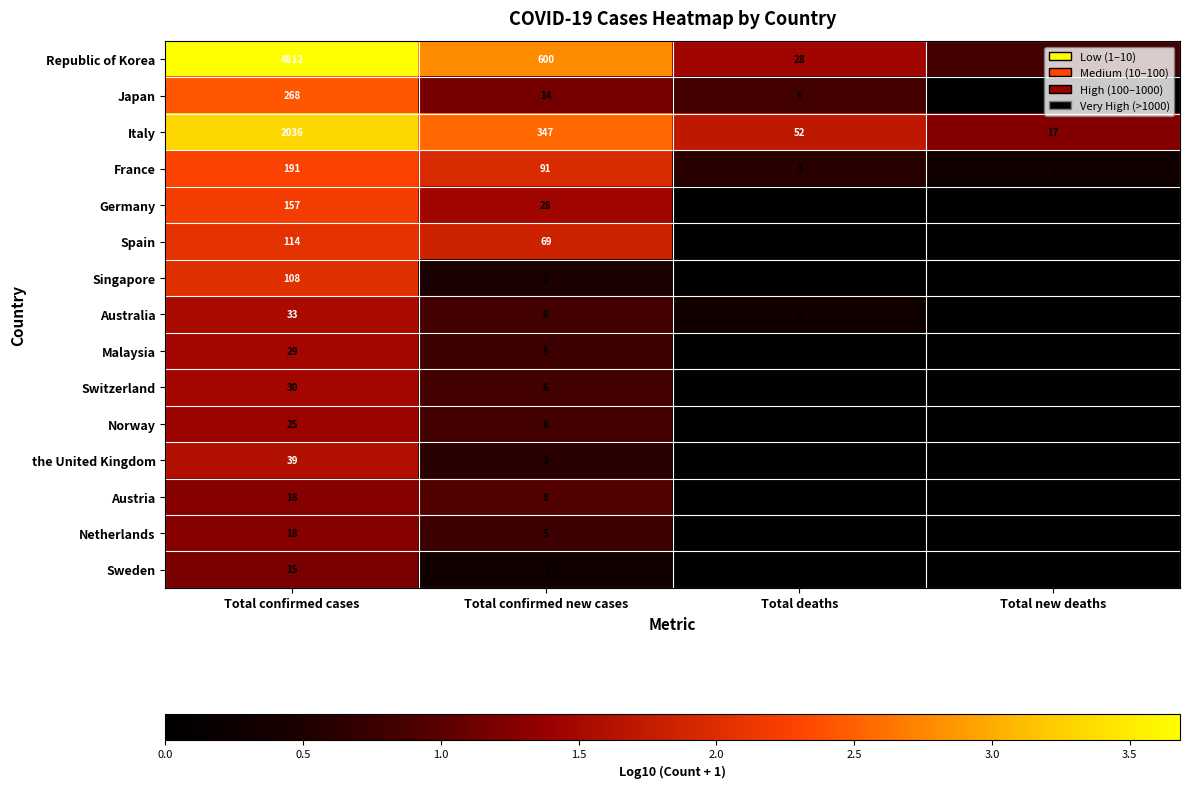

At which category is the sum across all series the highest?

Total confirmed cases